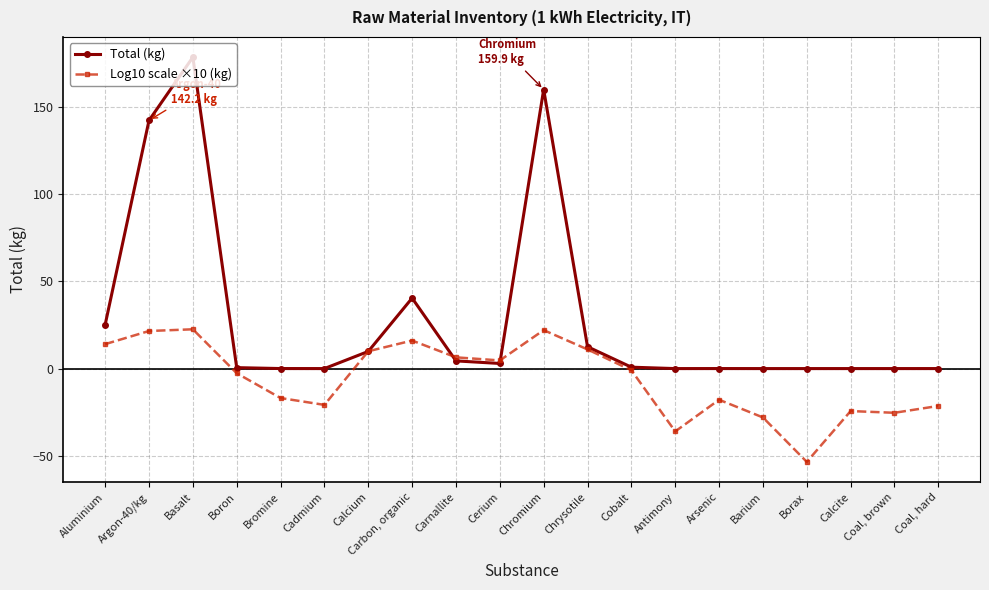

Which category has the lowest value in the Log10 scale ×10 (kg) series?

Borax